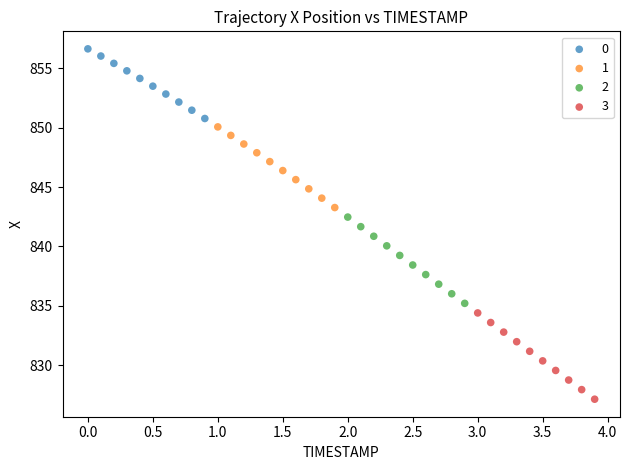

Which series contains the lowest Y value?

3